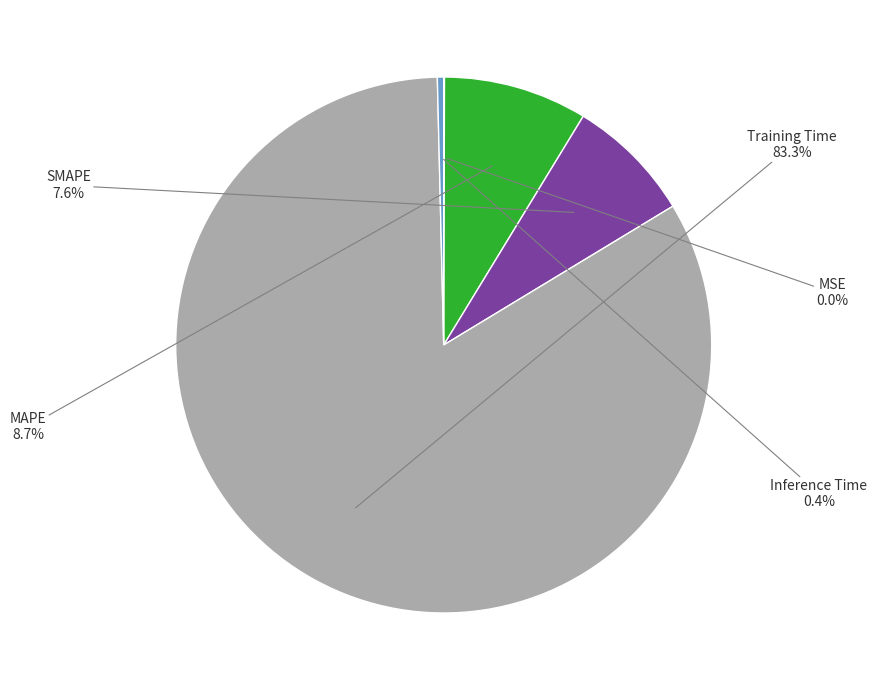

The MAPE slice represents 9% of the pie. True or false?

True